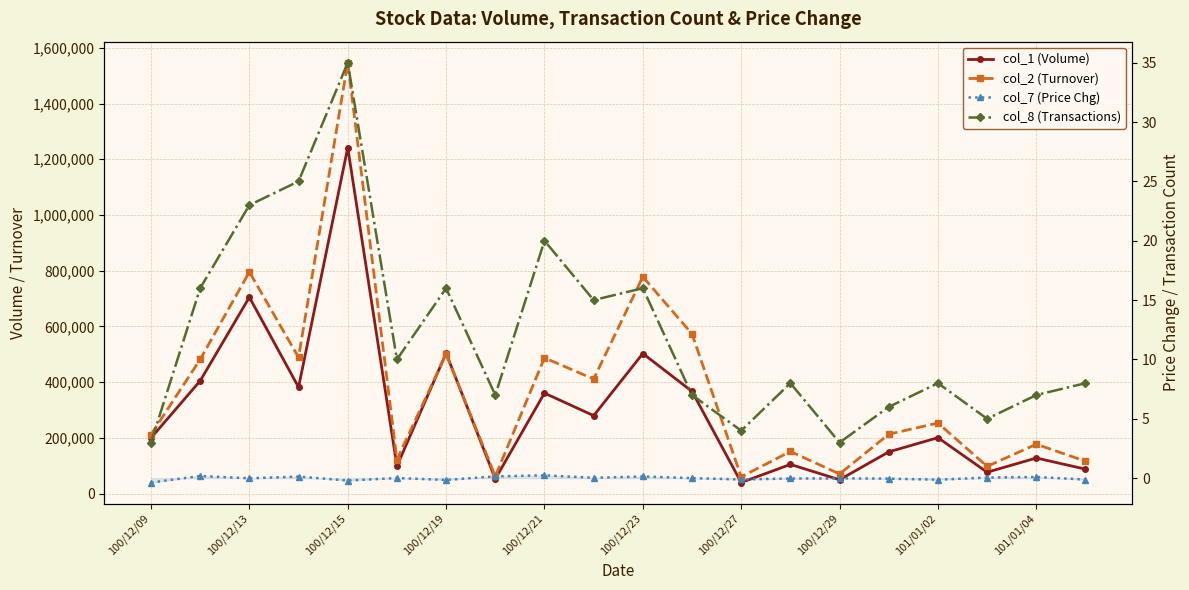

What is the difference between the maximum and minimum values in the col_1 (Volume) series?

1202000.0